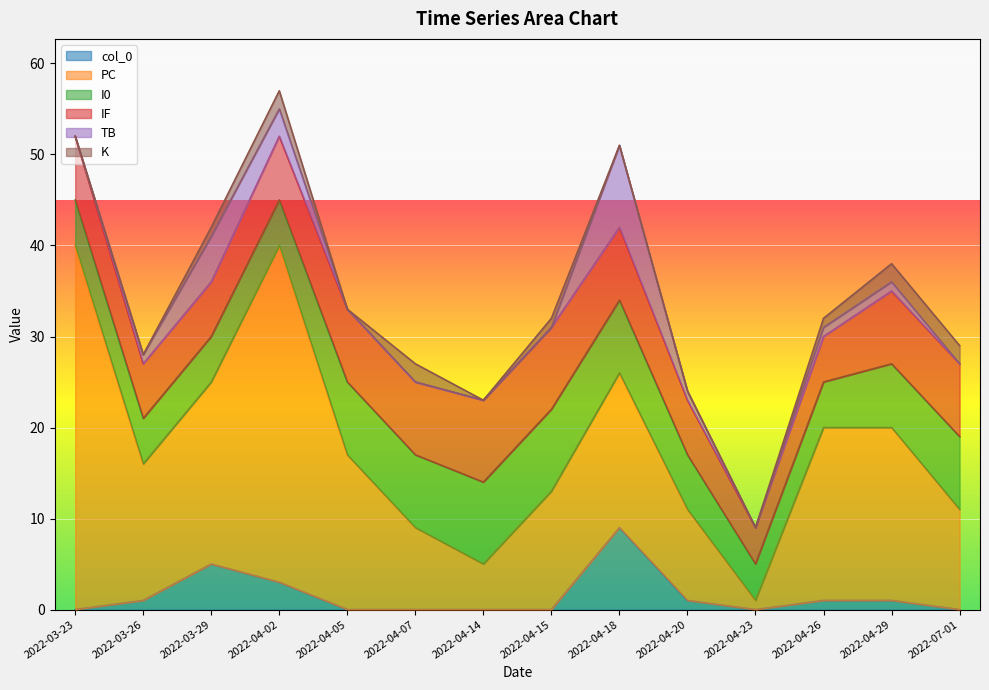

Which category has the highest value in the I0 series?

2022-04-14